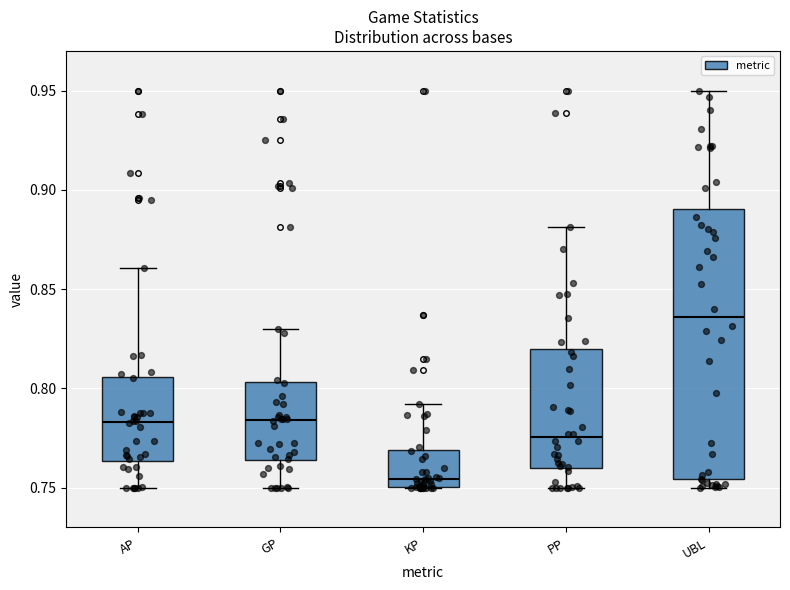

Where does the median line of the box for GP sit on the y-axis? The values are not printed on the chart, so give them approximately, as read against the axis.

0.785